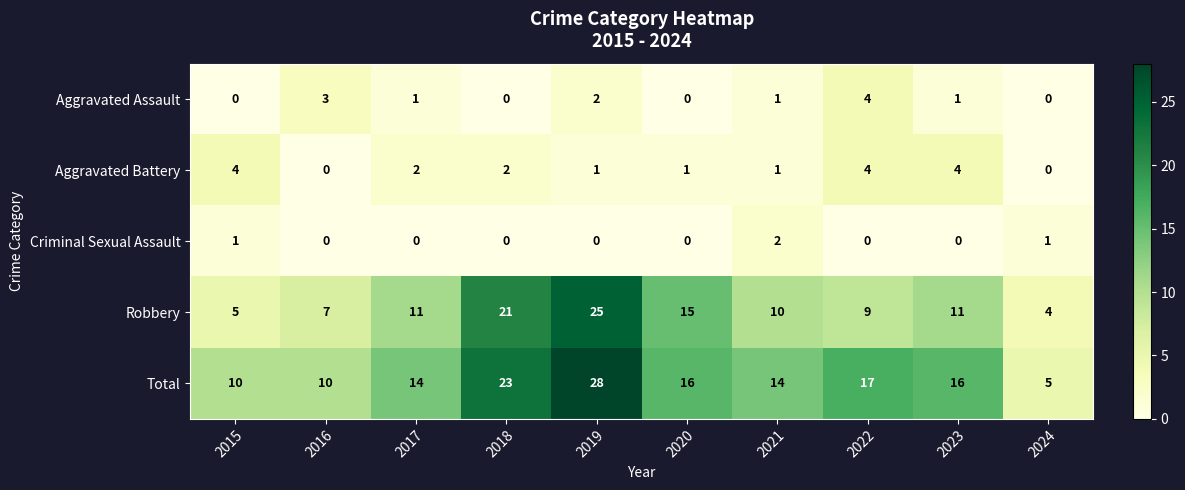

What is the sum of the Aggravated Assault values at 2016 and 2015?

3